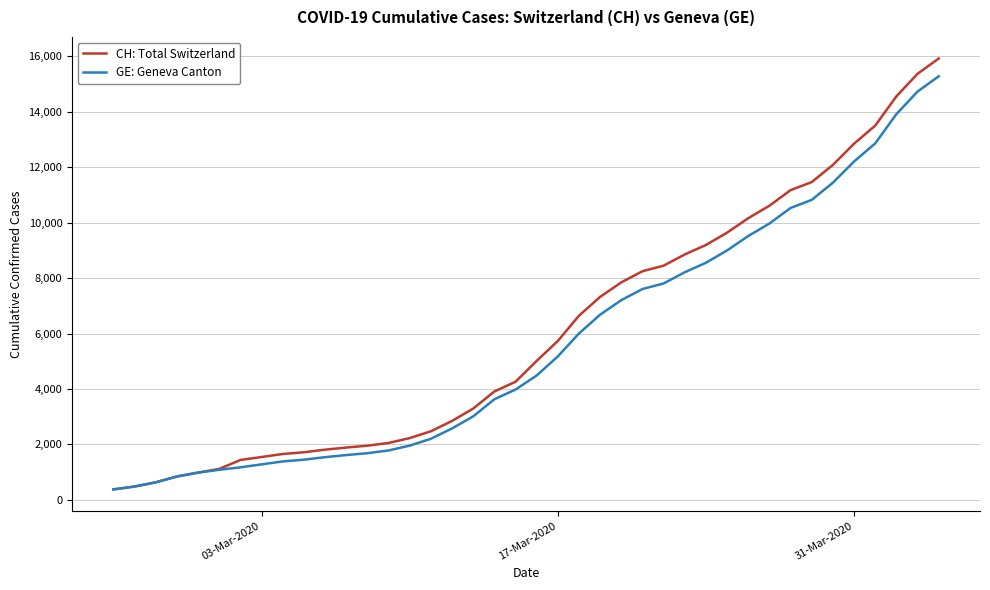

Which series has the widest spread of values?

CH: Total Switzerland